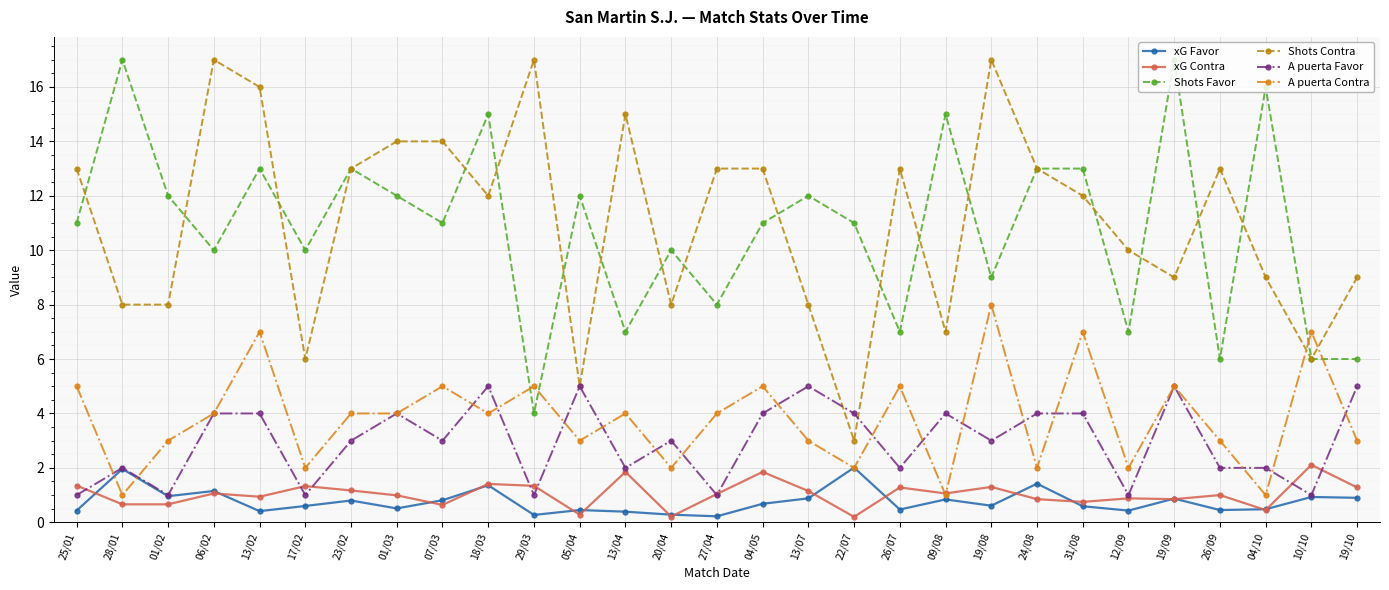

The value of A puerta Contra at 19/09 is 2.0. True or false?

False